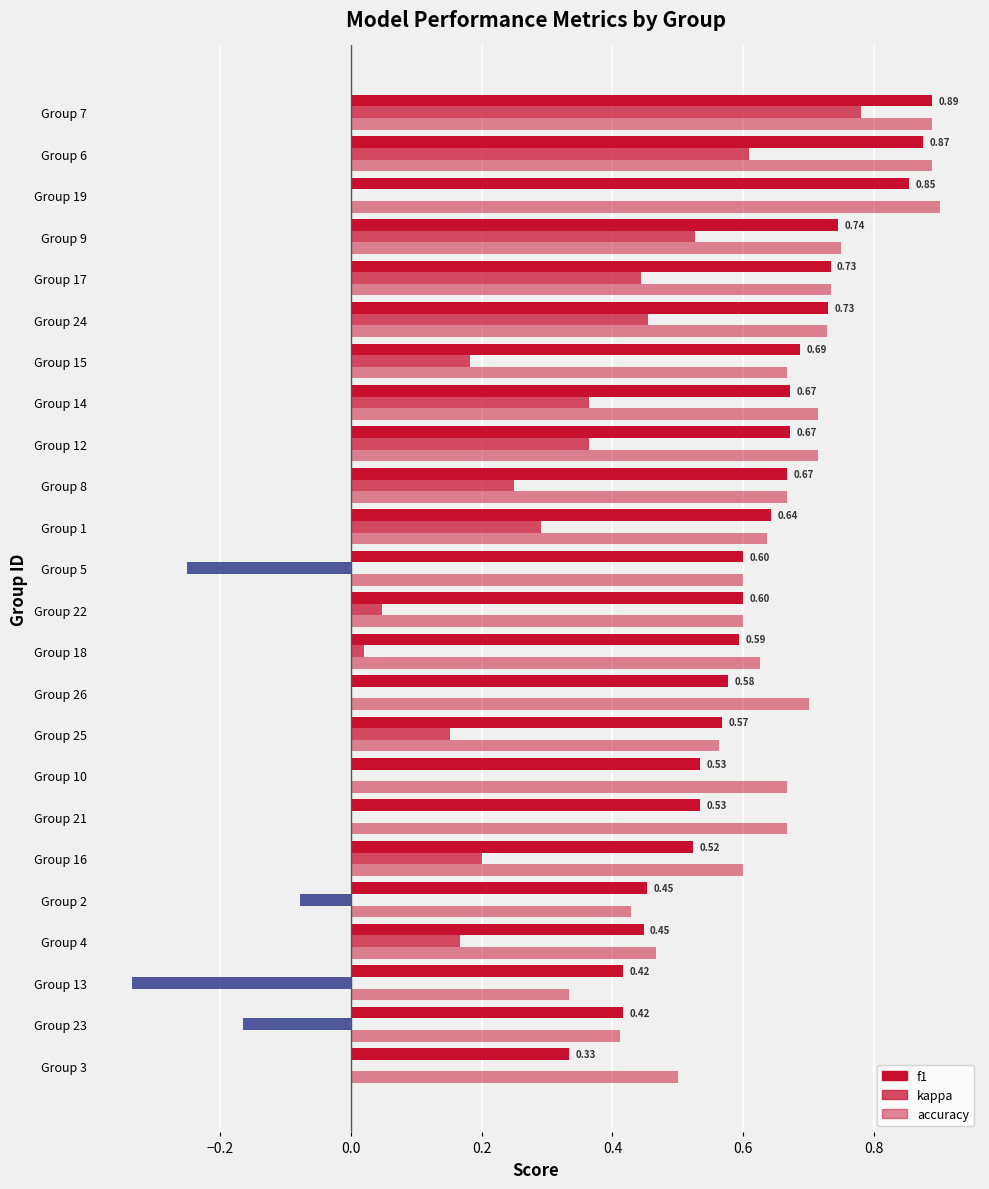

What is the average value of the kappa series?

0.2